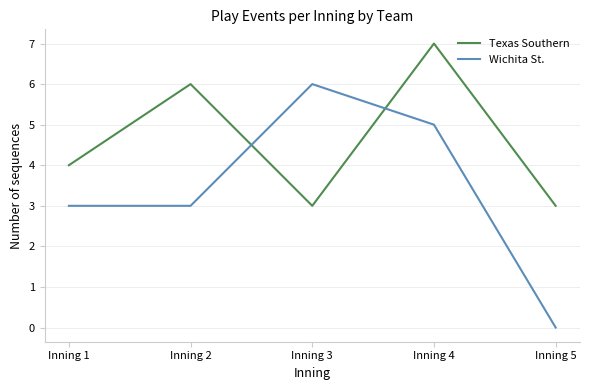

What is the average value of the Wichita St. series?

3